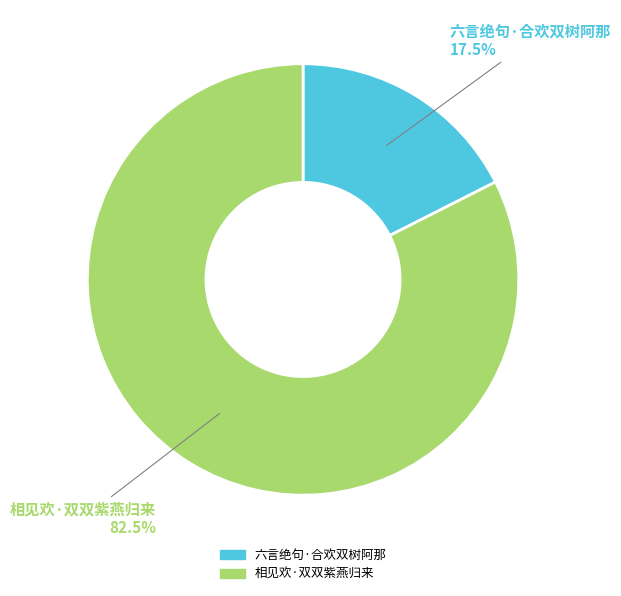

Which category has the biggest portion of the pie?

相见欢·双双紫燕归来